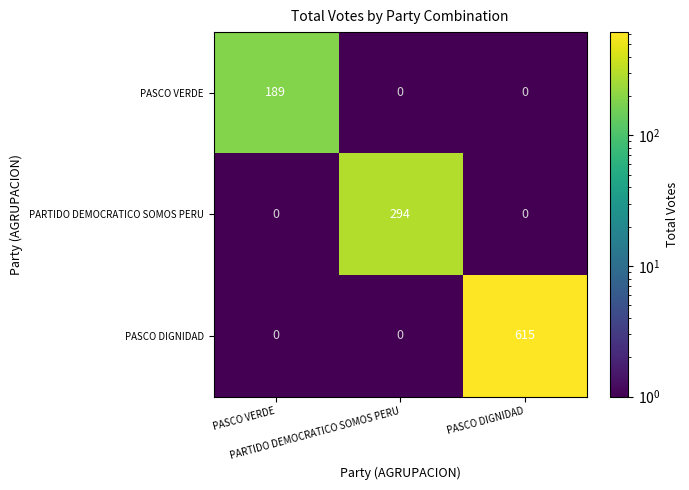

At how many categories does at least one series exceed 72?

3